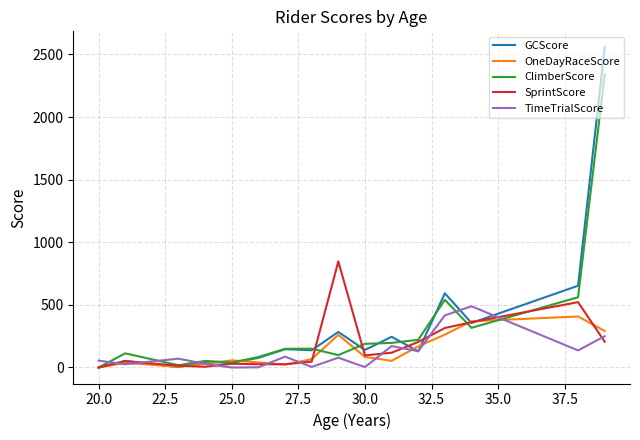

Which series has the largest range (max minus min)?

GCScore